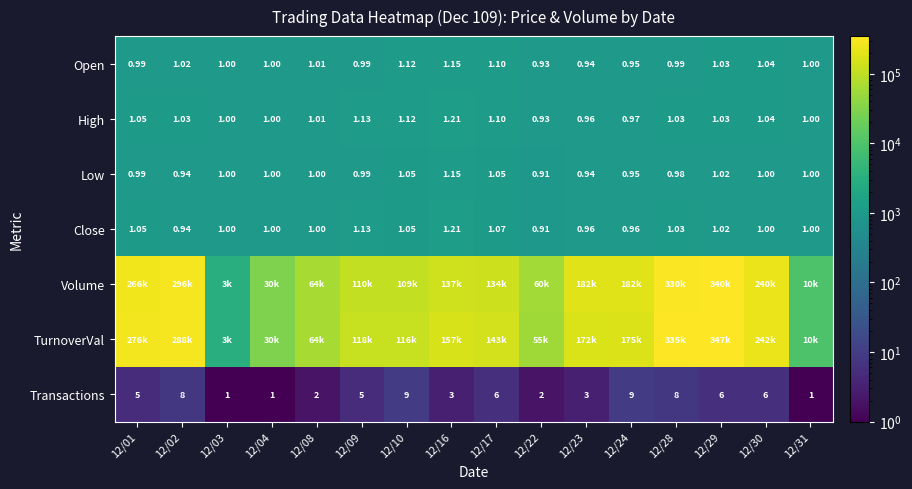

True or false: Close has a value of 960 at 12/24.

True